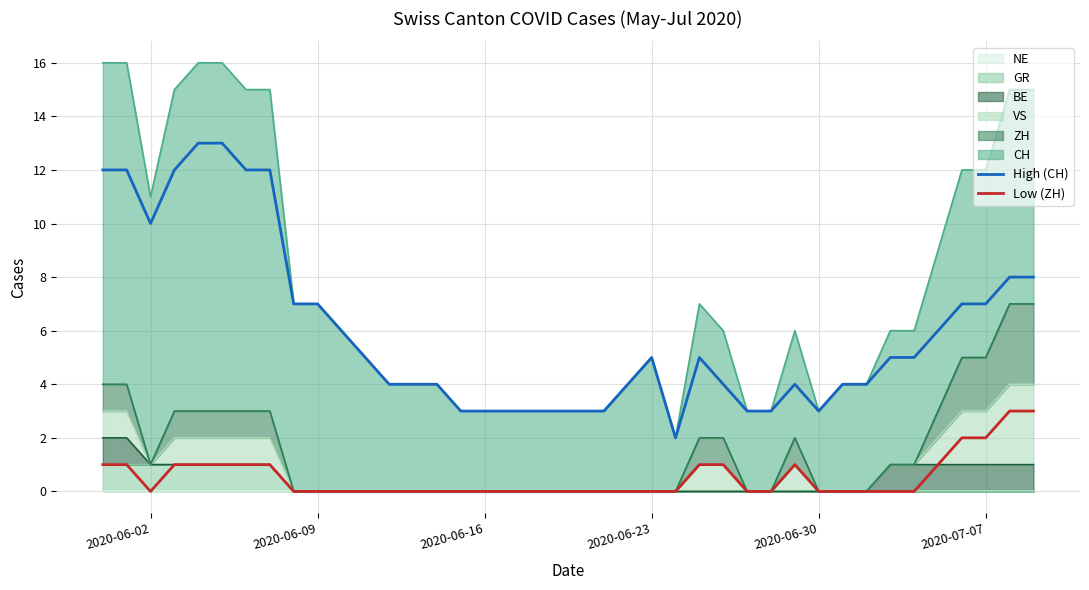

True or false: High (CH) and Low (ZH) intersect in this chart.

False